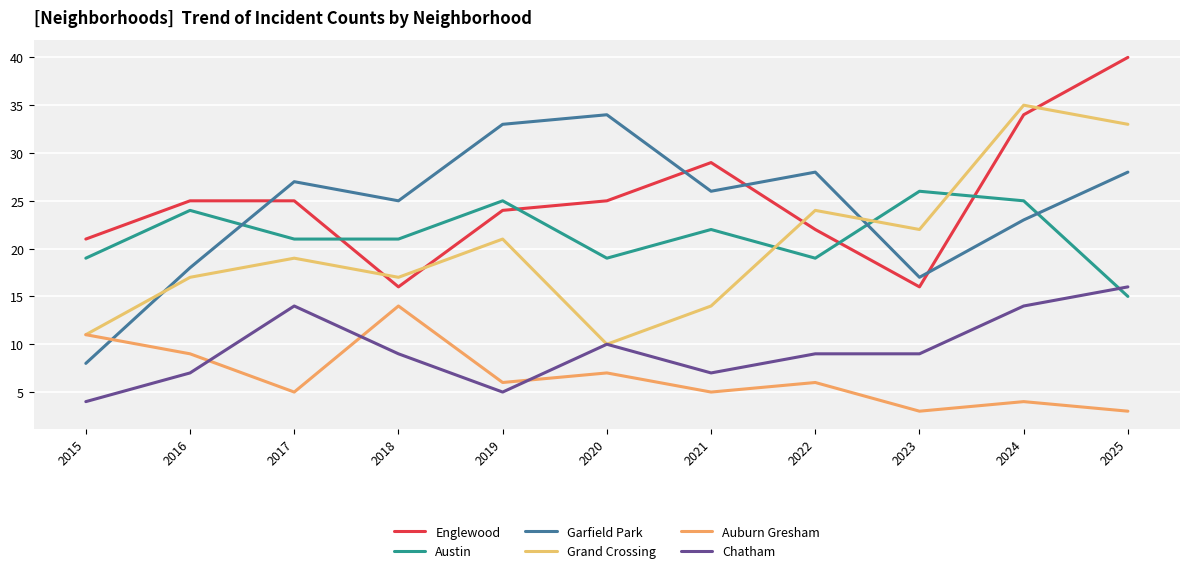

What is the value of the Auburn Gresham point at the 5th from the left?

6